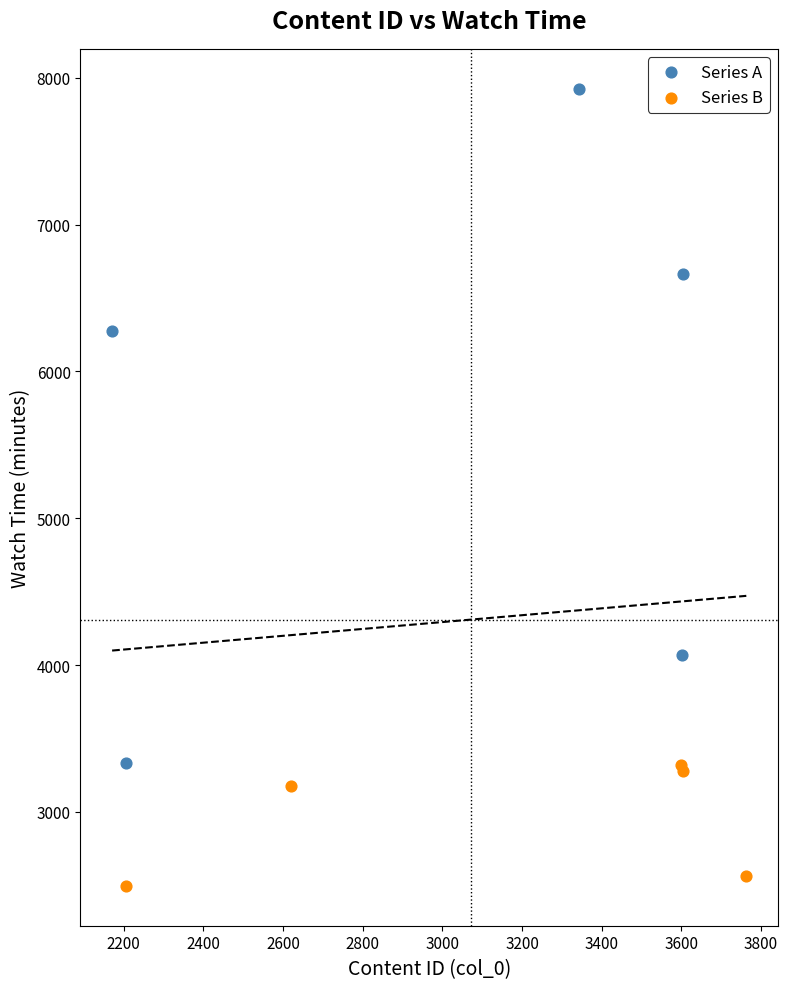

Which series reaches the maximum Y coordinate?

Series A